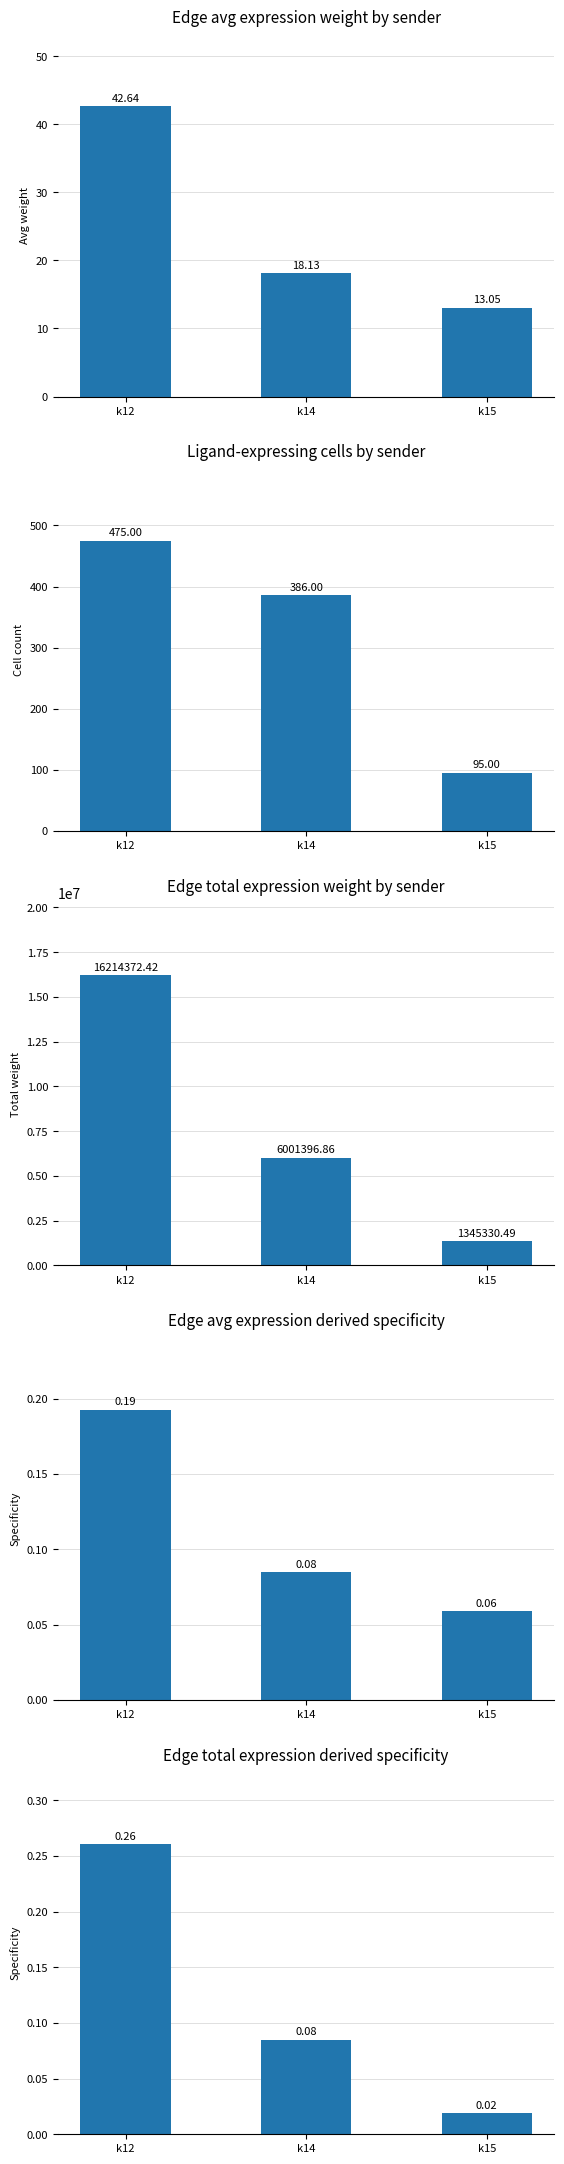

What is the sum of the Edge total expression weight by sender values at k14 and k12?

22215769.3